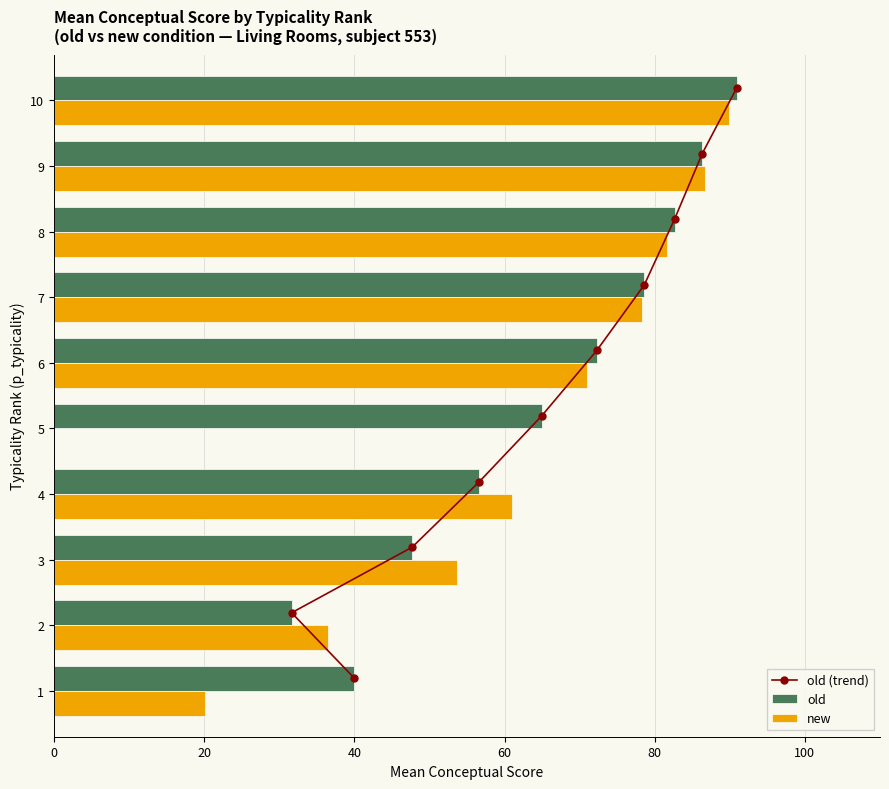

What is the approximate value of new at 7?

78.2